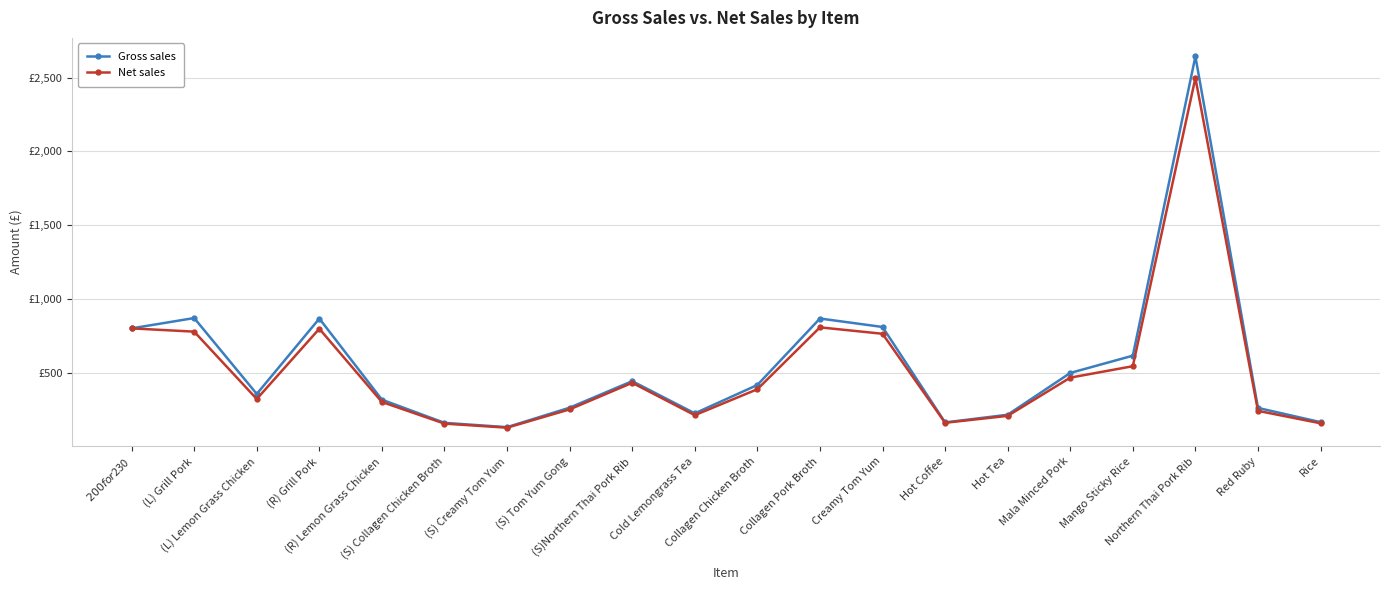

What are all the series names shown in the legend?

Gross sales, Net sales